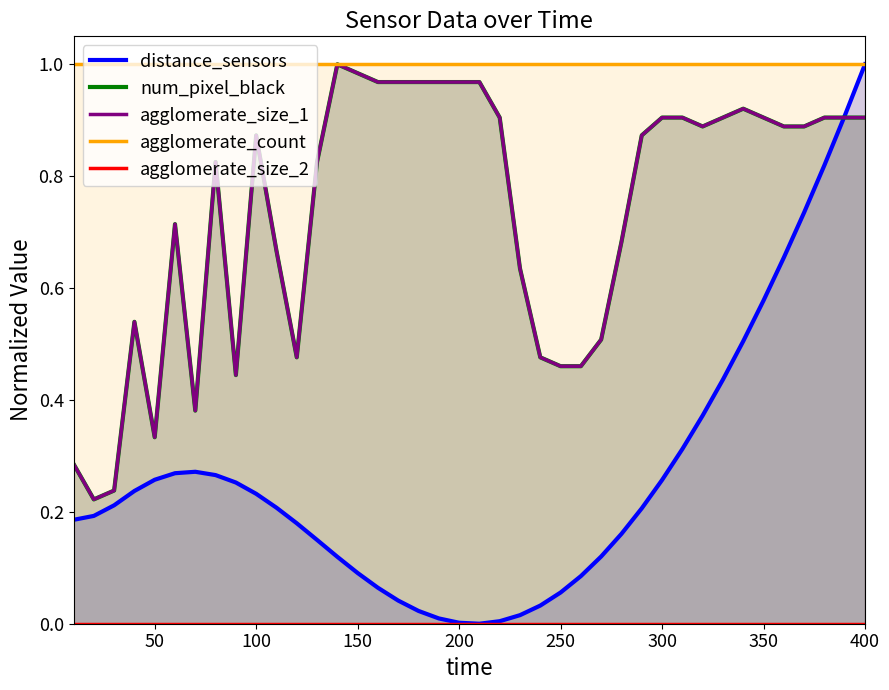

List the series in order of their peak value, lowest first.

agglomerate_size_2, distance_sensors, num_pixel_black, agglomerate_size_1, agglomerate_count